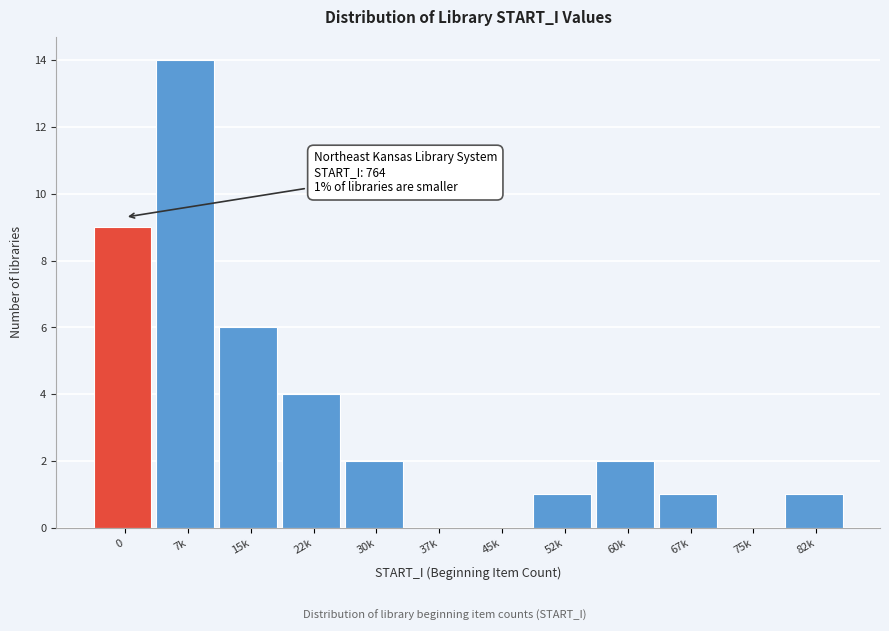

Reading left to right, list all the values displayed in this chart.

0=9	7k=14	15k=6	22k=4	30k=2	37k=0	45k=0	52k=1	60k=2	67k=1	75k=0	82k=1